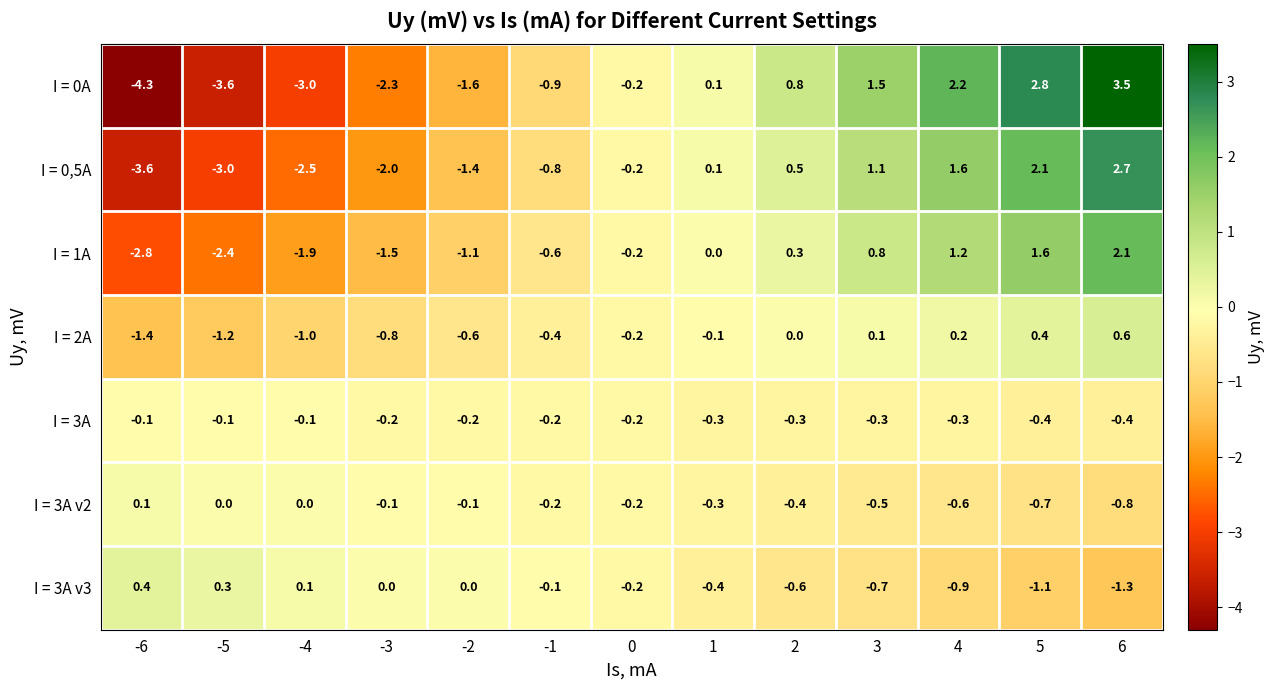

How many data points does each series have?

13